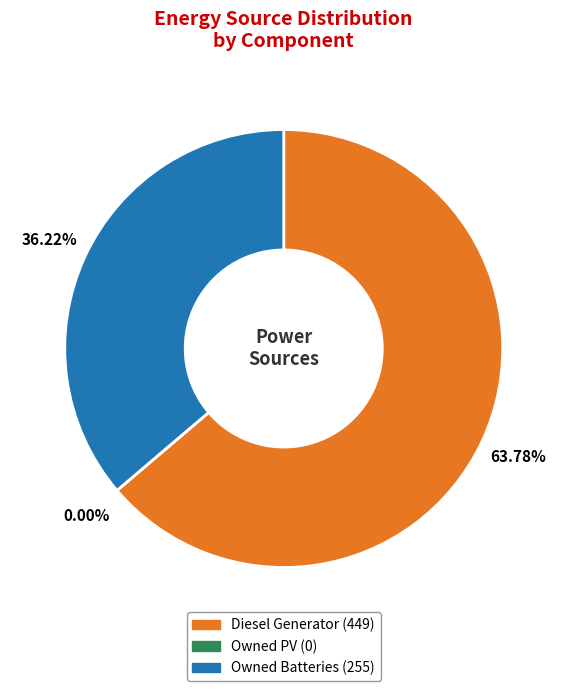

True or false: Owned PV accounts for 1% of the total.

False